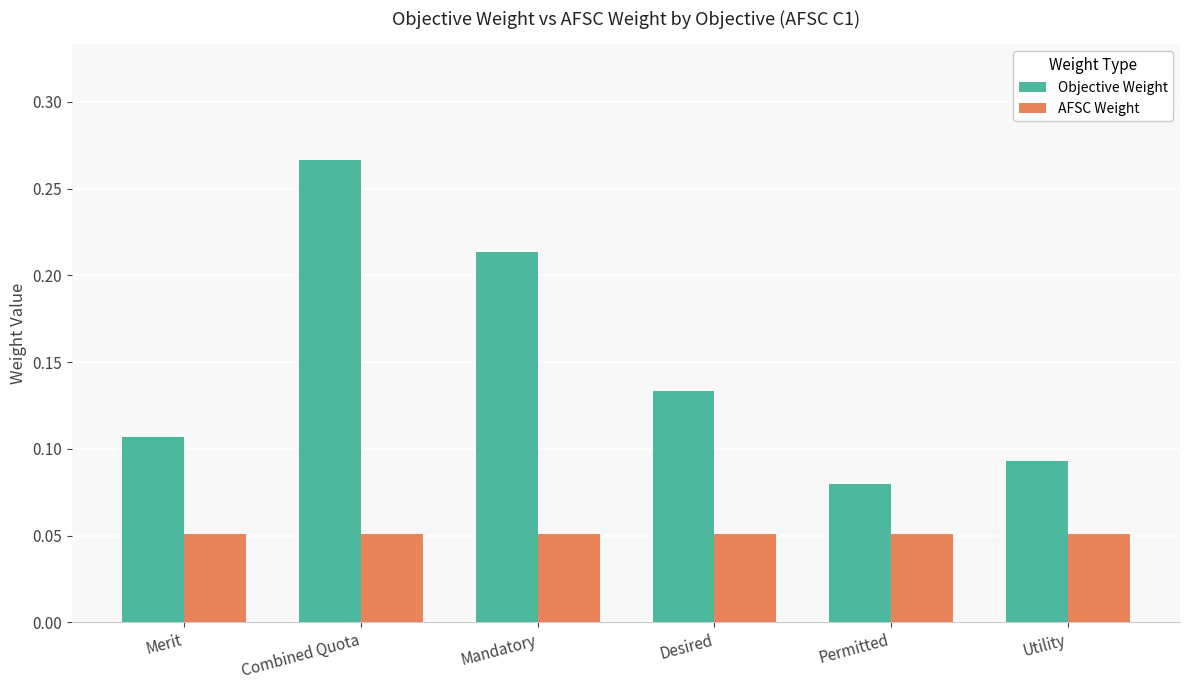

Rank the series by their maximum value, from lowest to highest.

AFSC Weight, Objective Weight